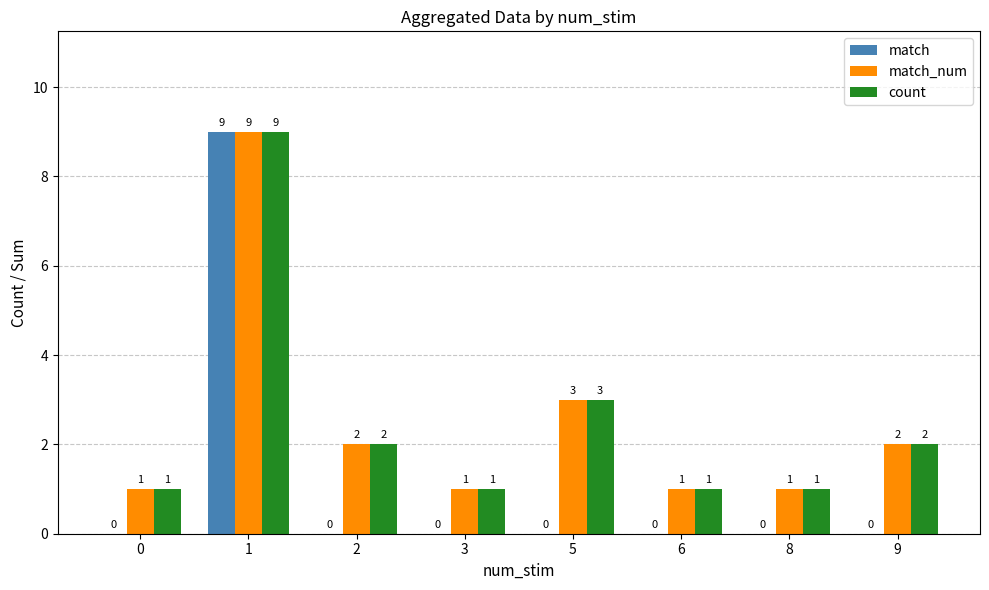

Which series changed the most between 1 and 8?

match